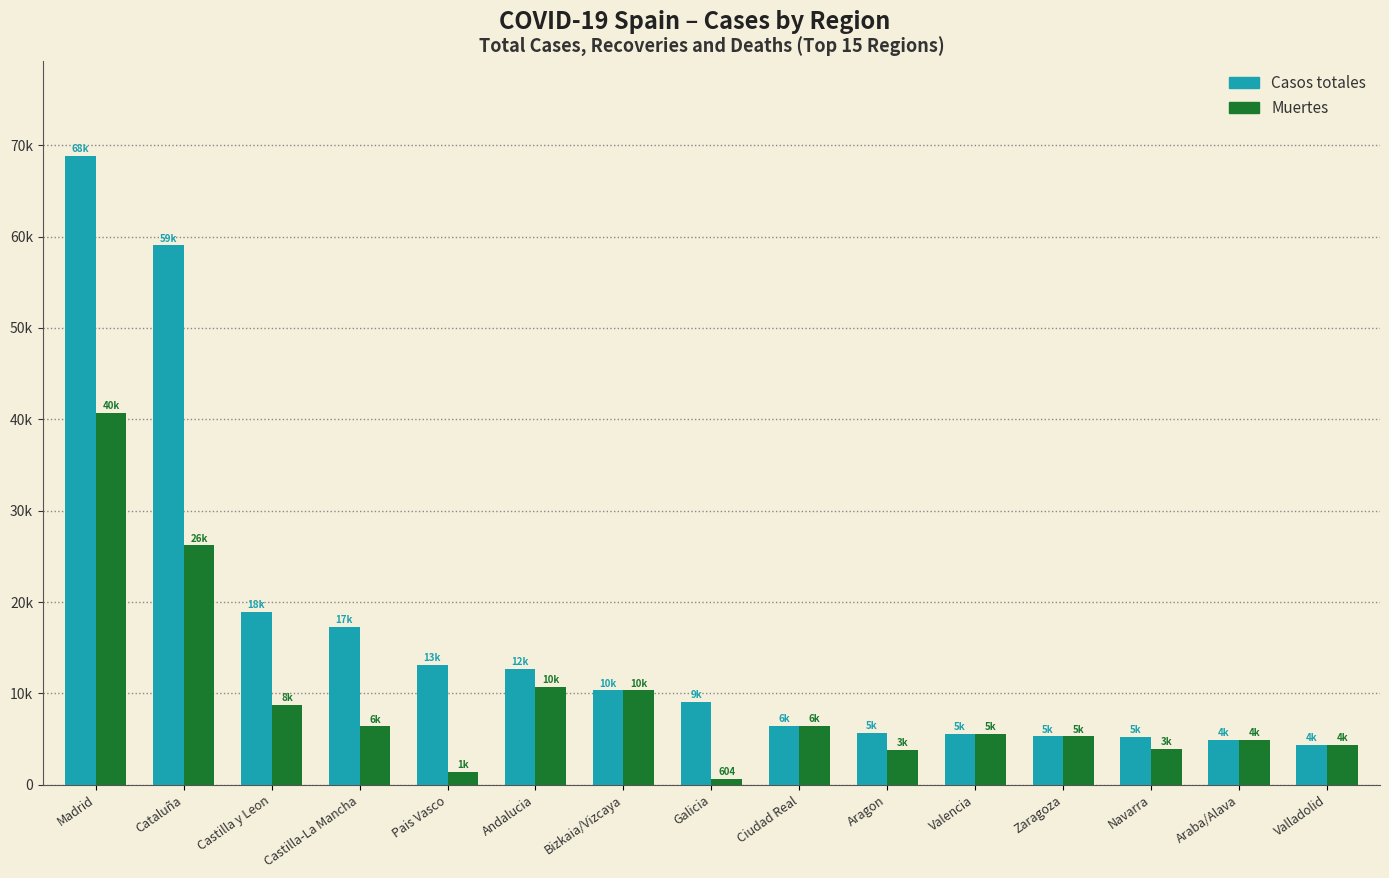

List the labels in order of Casos totales value, largest first.

Madrid, Cataluña, Castilla y Leon, Castilla-La Mancha, Pais Vasco, Andalucia, Bizkaia/Vizcaya, Galicia, Ciudad Real, Aragon, Valencia, Zaragoza, Navarra, Araba/Alava, Valladolid